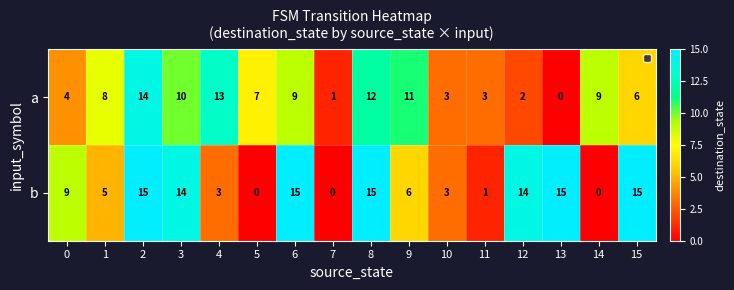

At which category is the sum across all series the highest?

2